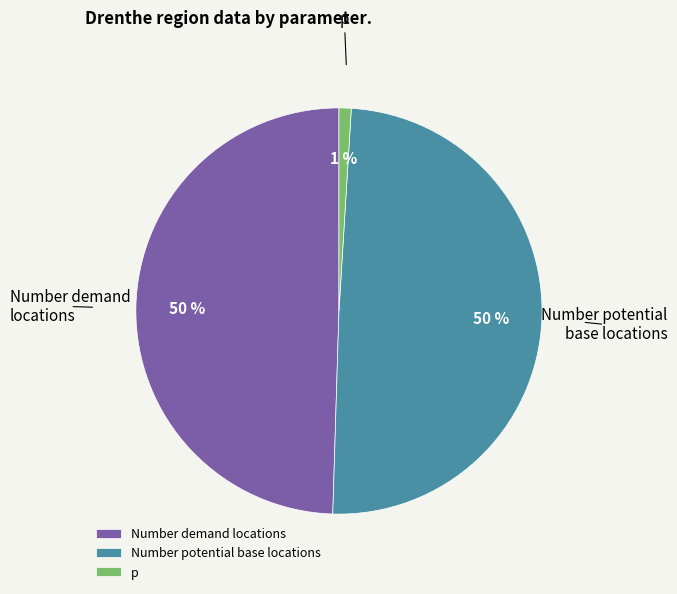

Is it true that Number potential base locations is 50% of the pie?

True